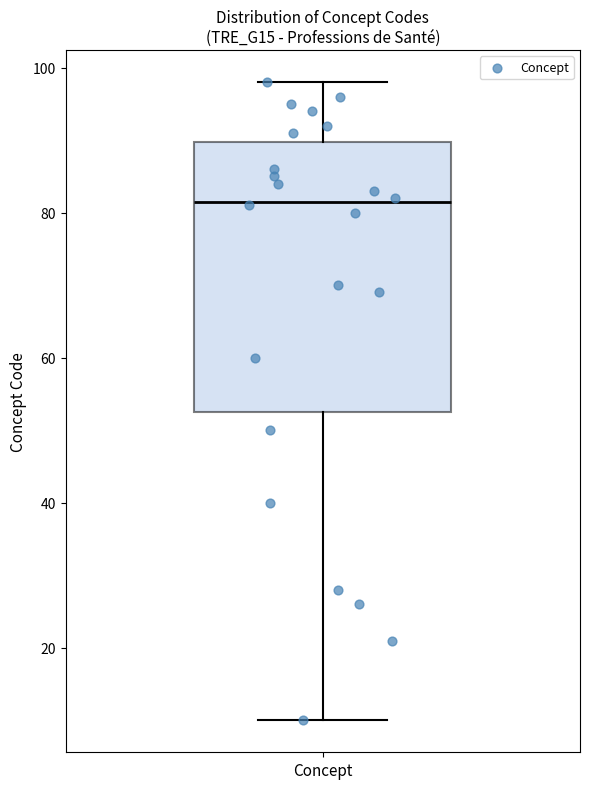

Read this box plot against the y-axis: the position of the median line, the range covered by the box, and the ends of both whiskers. The values are not printed on the chart, so give them approximately, as read against the axis.

median 82, box 52 to 90, whiskers 10 to 98